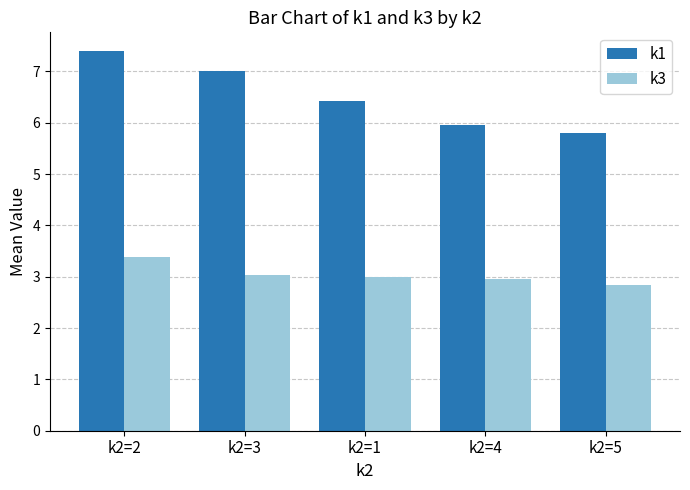

Between k2=4 and k2=5, which series saw the biggest shift?

k1